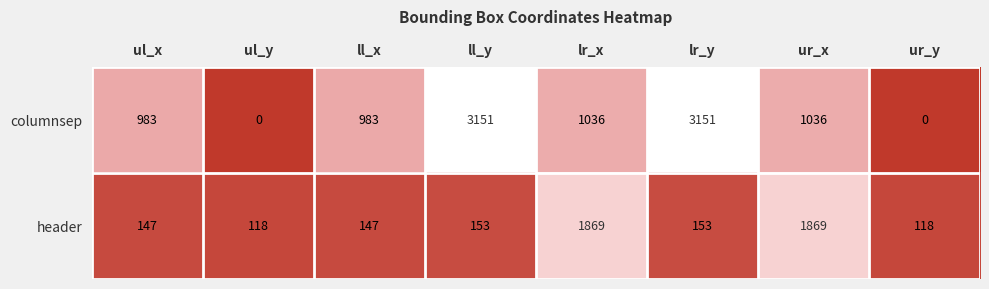

What is the sum of all columnsep values?

10340